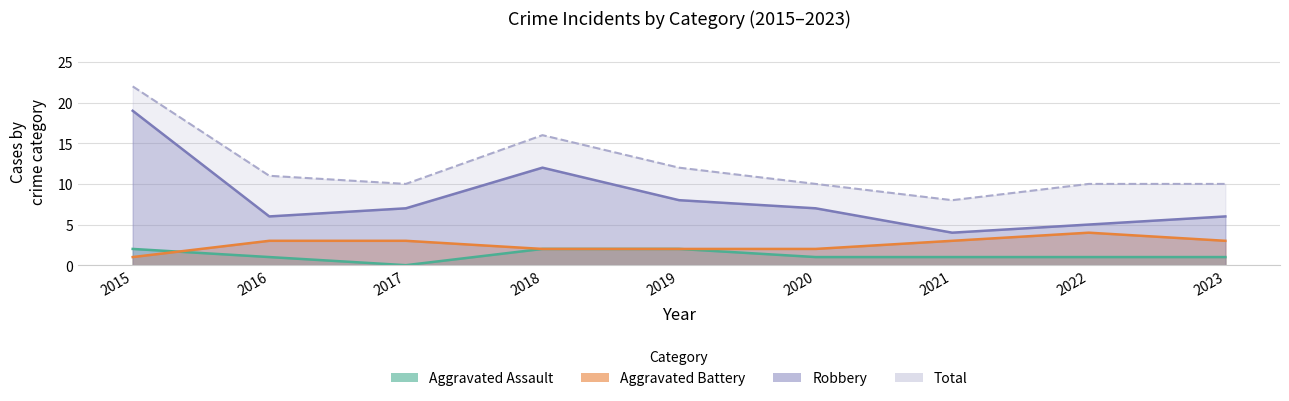

Count the Aggravated Battery values in the range 2 to 3.

7